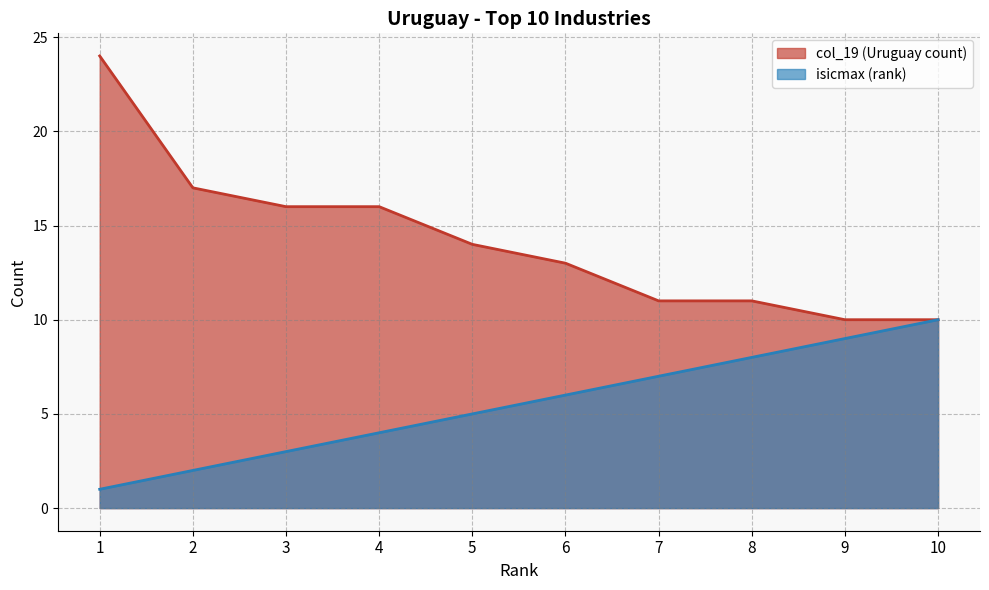

What is the sum of all isicmax values?

55